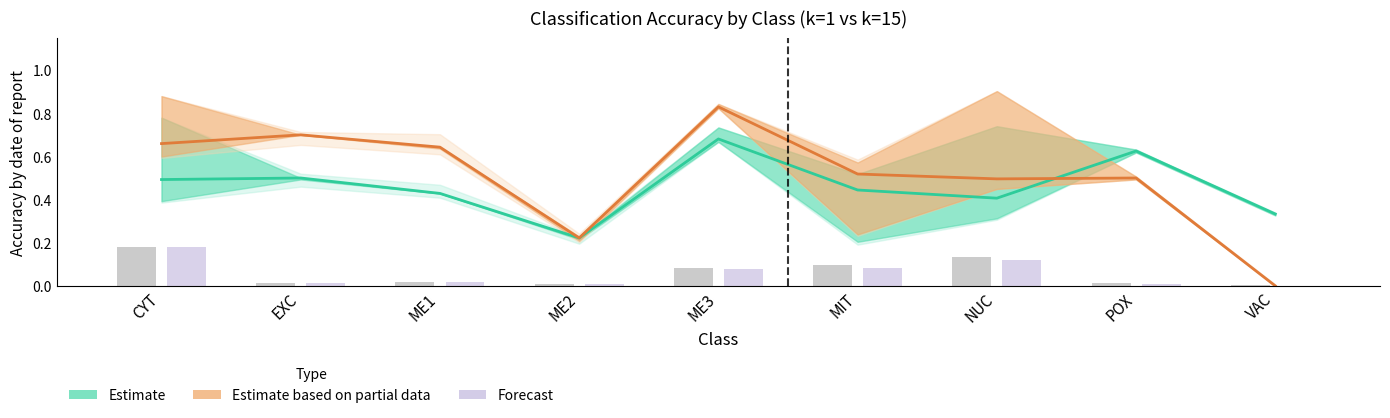

How many Estimate (k=1) values are between 0 and 1?

9